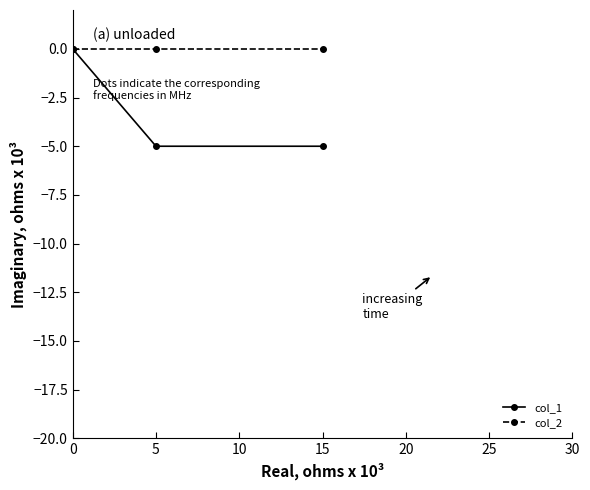

How many data points does each series have?

3